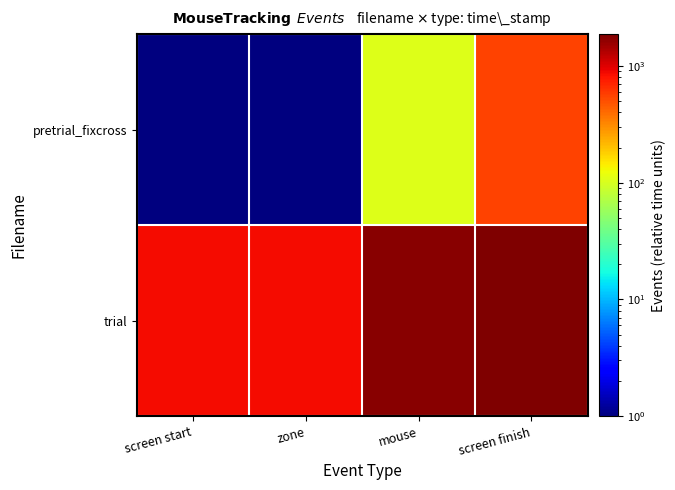

Rank the series by their average value, from lowest to highest.

pretrial_fixcross, trial